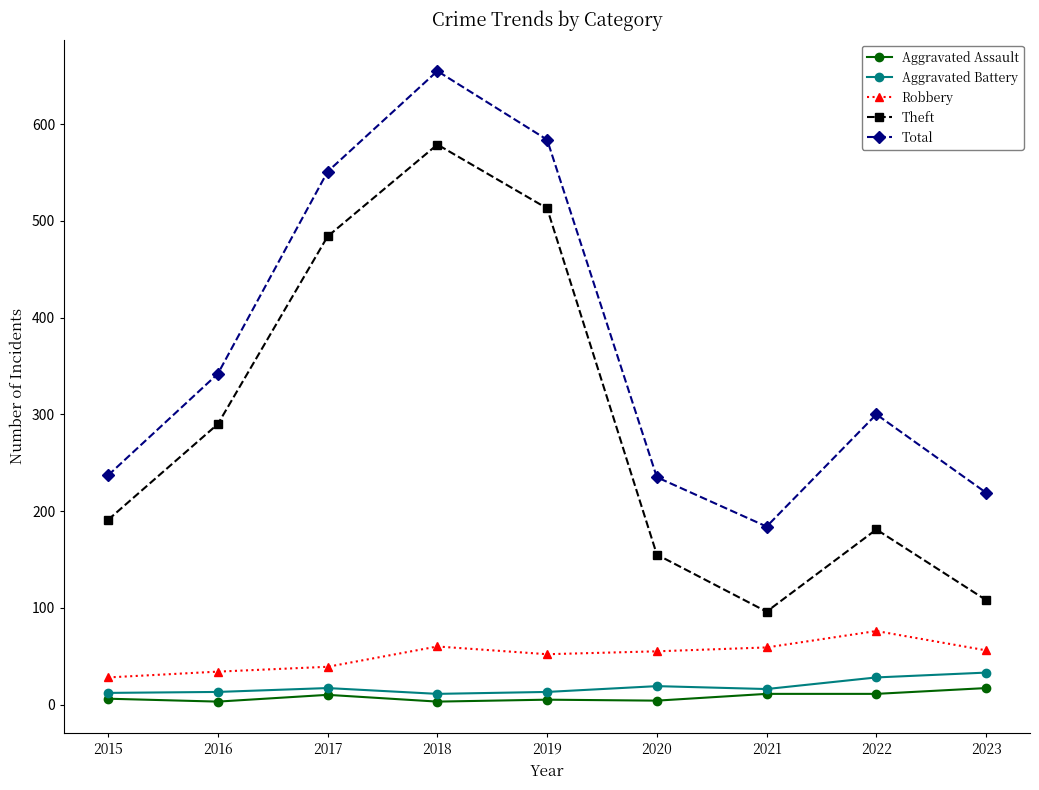

What is the difference between the Aggravated Assault values at 2022 and 2018?

8